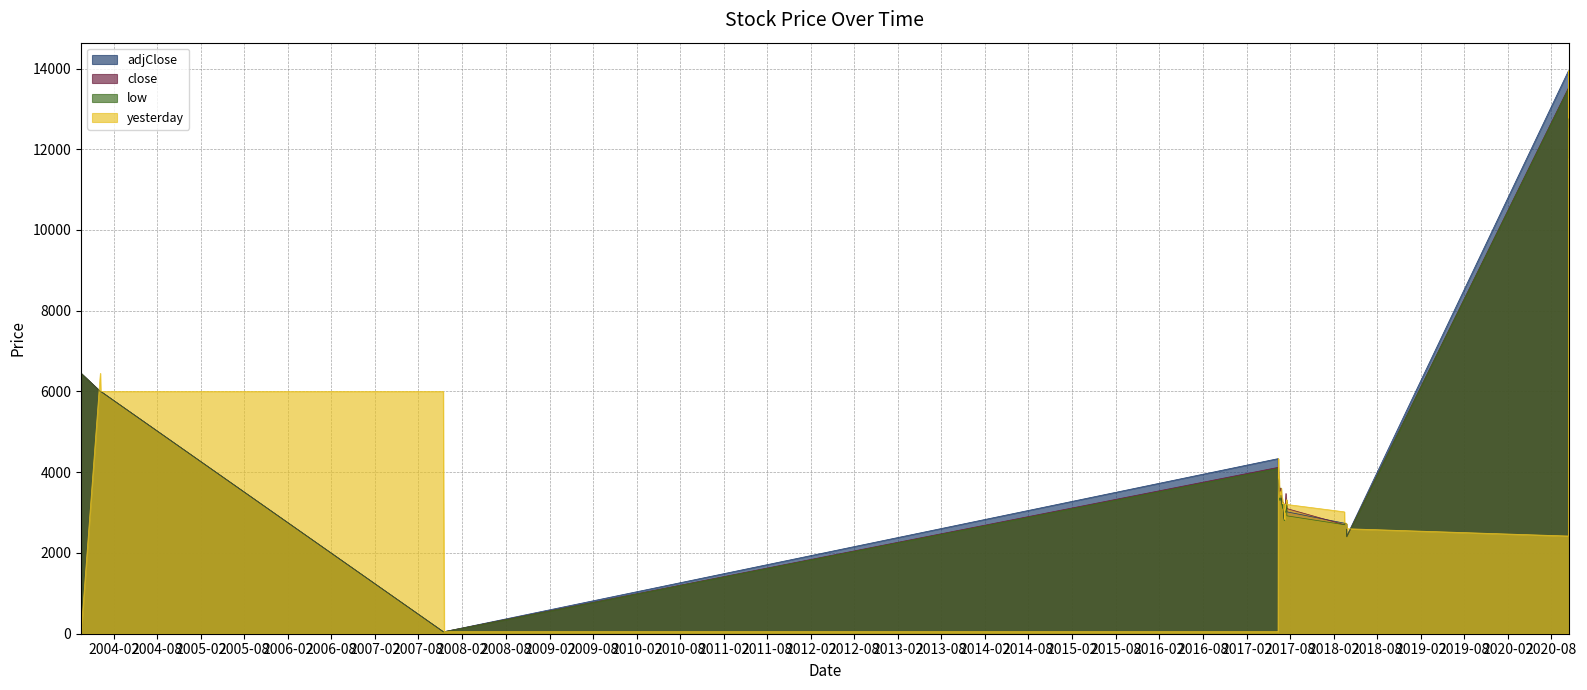

Reading left to right, extract all data points from this chart.

adjClose: 6450	6000	6000	50	50	4337	3944	3801	3591	3543	3369	3519	3437	3607	3381	3327	3212	3250	3242	3128	2992	2833	3097	3212	3048	3170	3294	3249	3320	3202	3019	2739	2739	2739	2723	2601	2420	13943	12775	12561
close: 6450	6000	6000	50	50	4120	3969	3702	3607	3459	3401	3600	3365	3600	3401	3202	3262	3220	3200	3100	2950	2842	3116	3100	3100	3150	3474	3100	3250	3270	3100	2700	2739	2739	2720	2600	2400	13520	12929	12550
low: 6450	6000	6000	50	50	4095	3904	3601	3427	3416	3354	3300	3365	3450	3301	3202	3100	3220	3200	3100	2900	2802	2851	3100	3000	3062	3063	3100	3209	3108	2920	2700	2739	2739	2720	2600	2400	13500	12550	11780
yesterday: 0	6450	6000	6000	50	50	4337	3944	3801	3591	3543	3369	3519	3437	3607	3381	3327	3212	3250	3242	3128	2992	2833	3097	3212	3048	3170	3294	3249	3320	3202	3019	2739	2739	2739	2723	2601	2420	13943	12775